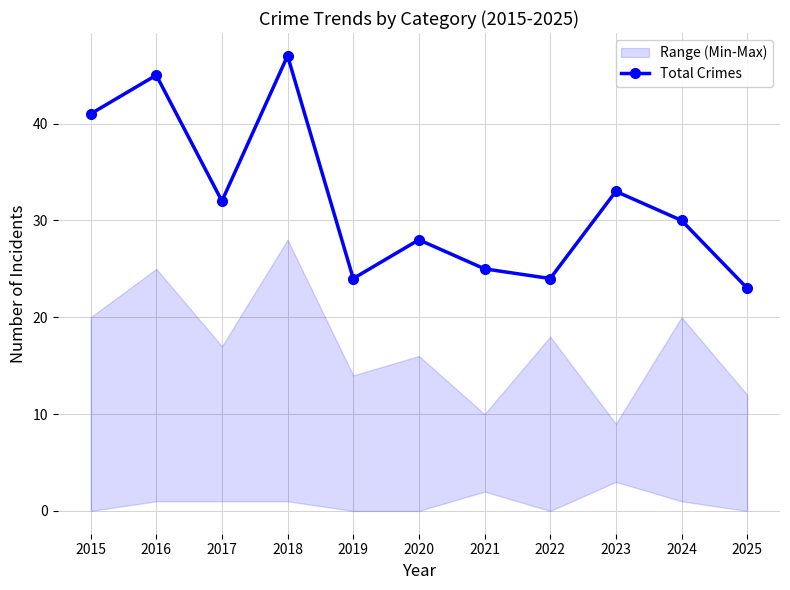

The value at 2020 is 13. True or false?

False